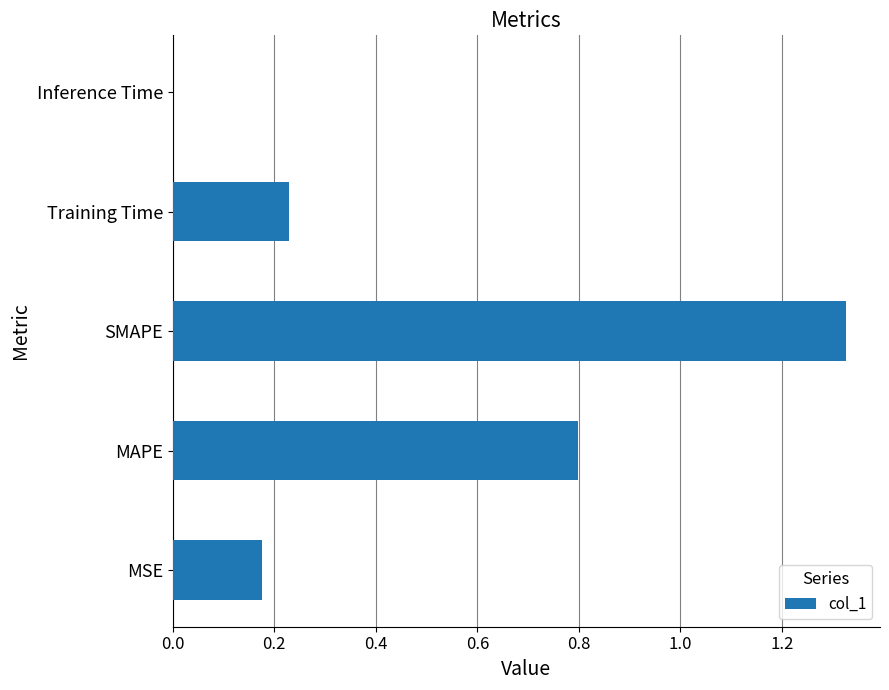

Which category has the highest value across all series?

SMAPE